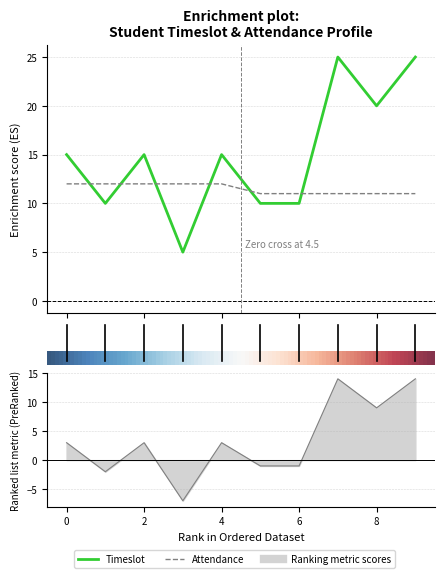

Between 5 and 7, which is larger?

7